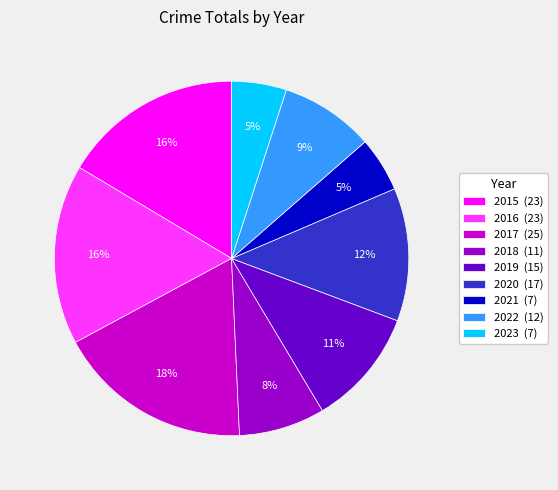

What is the ratio of the value at 2016 (23) to the value at 2015 (23)?

1.0